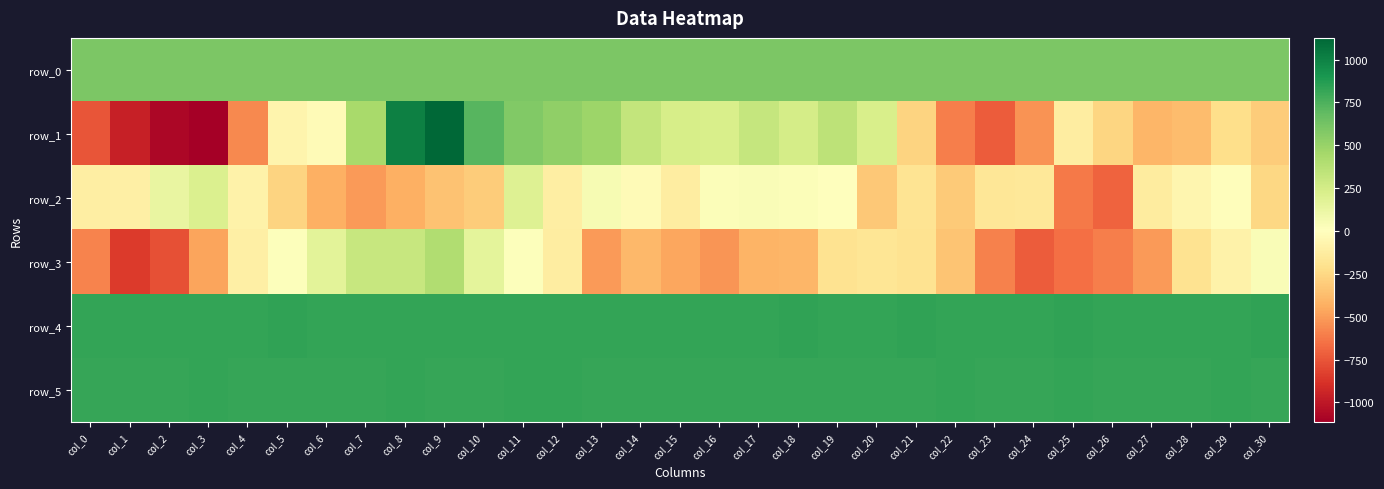

What is the difference between the maximum and second lowest values in the row_1 series?

2207.0